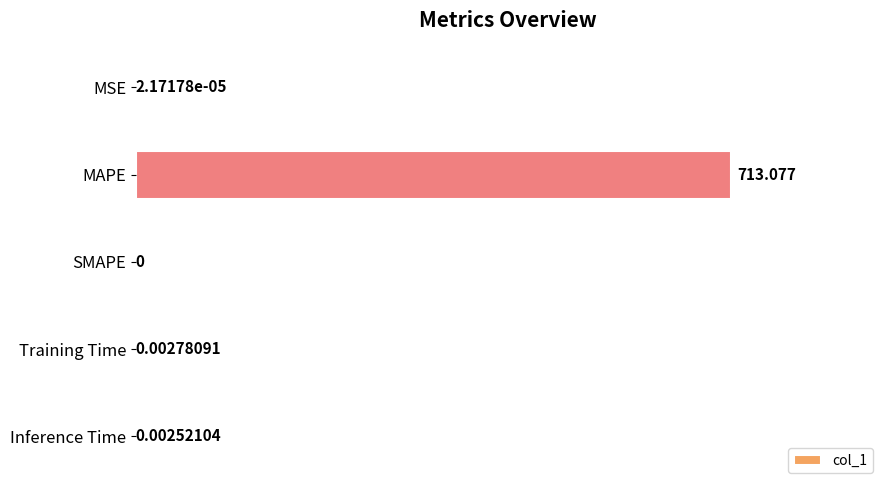

At which label is the value closest to 356?

Training Time